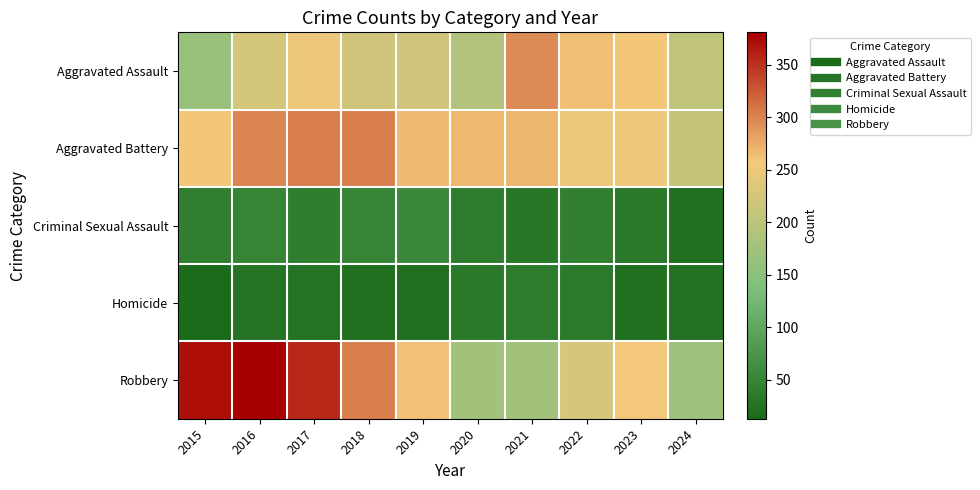

Which series has the largest range (max minus min)?

Robbery